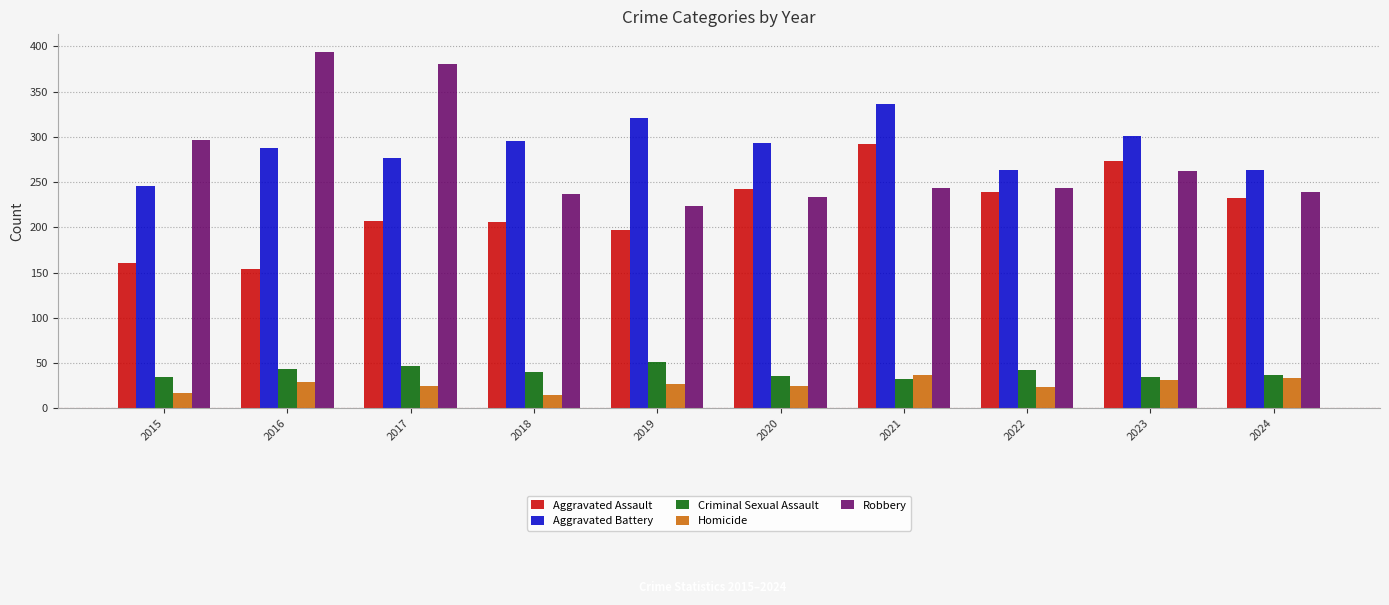

At 2017, list the series in order from largest to smallest.

Robbery, Aggravated Battery, Aggravated Assault, Criminal Sexual Assault, Homicide